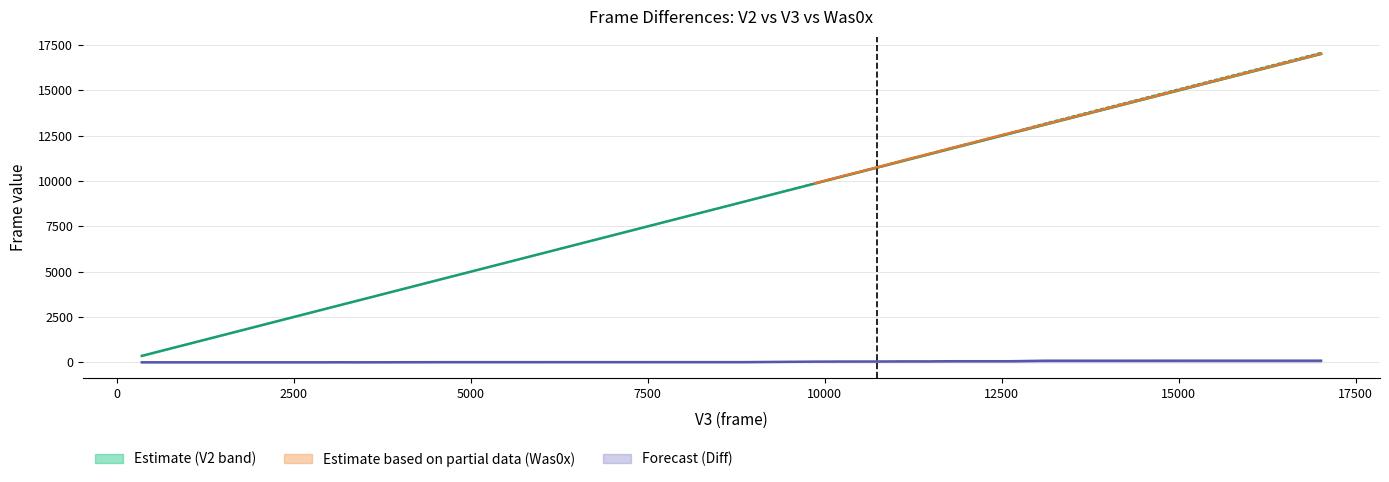

Is the value of V2 at 11117 greater than the value of V3 at 11652?

No